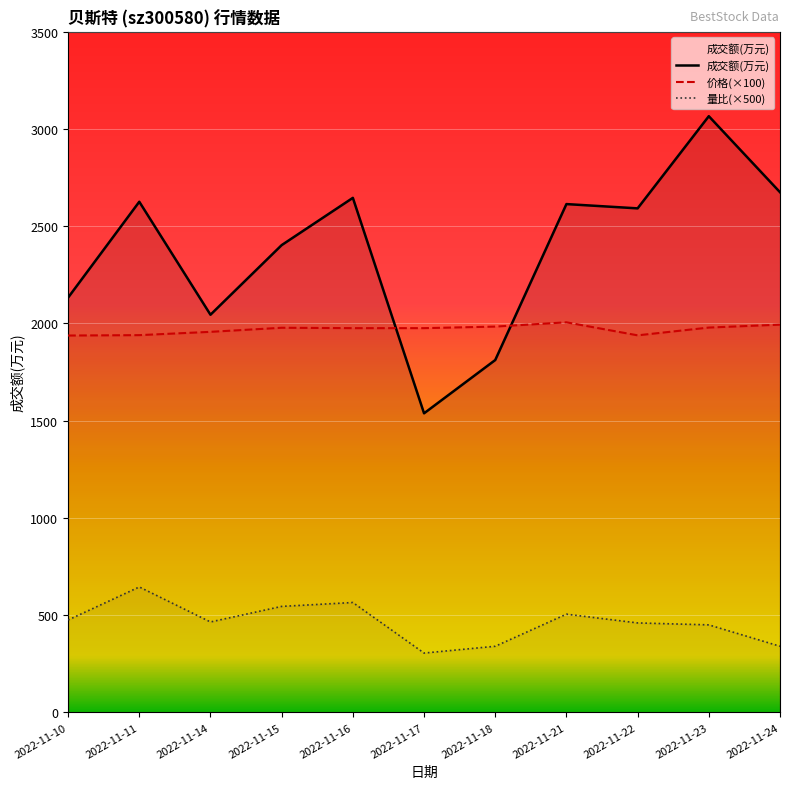

What is the difference between the highest and lowest values at 2022-11-18?

1644.0